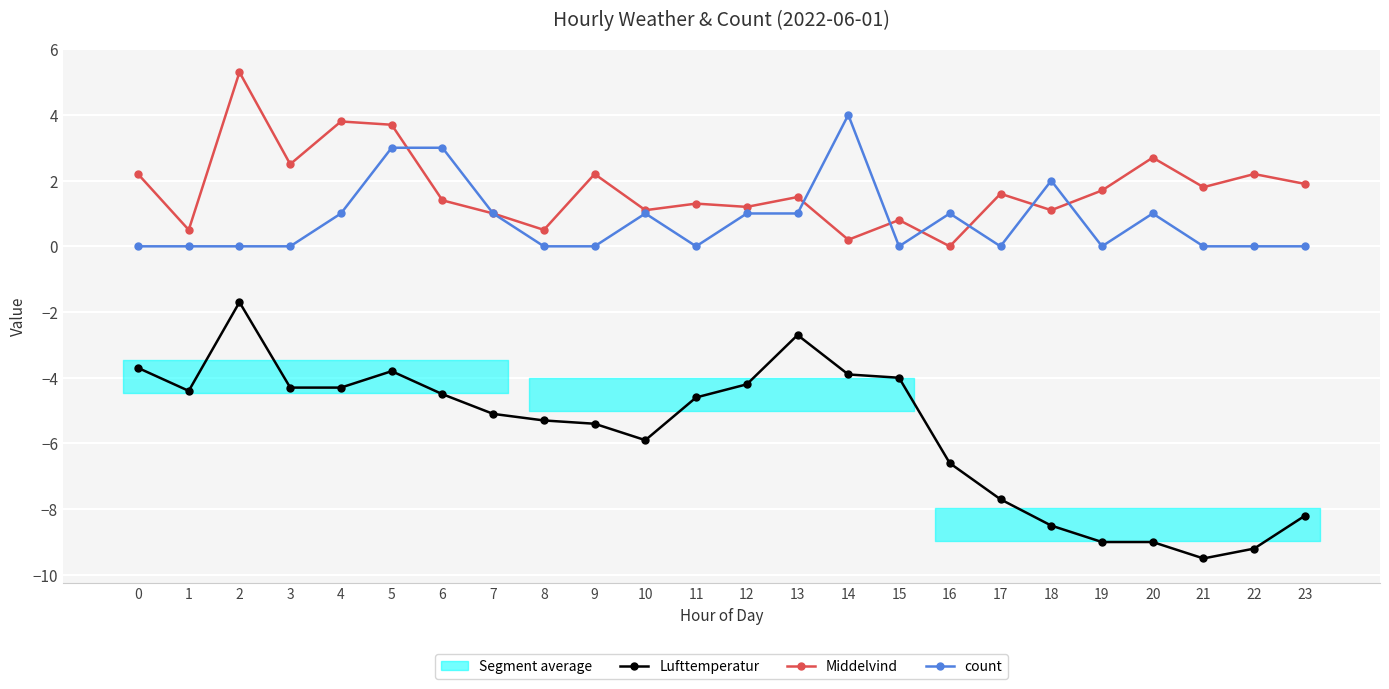

At which category does the chart reach its peak across all series?

2